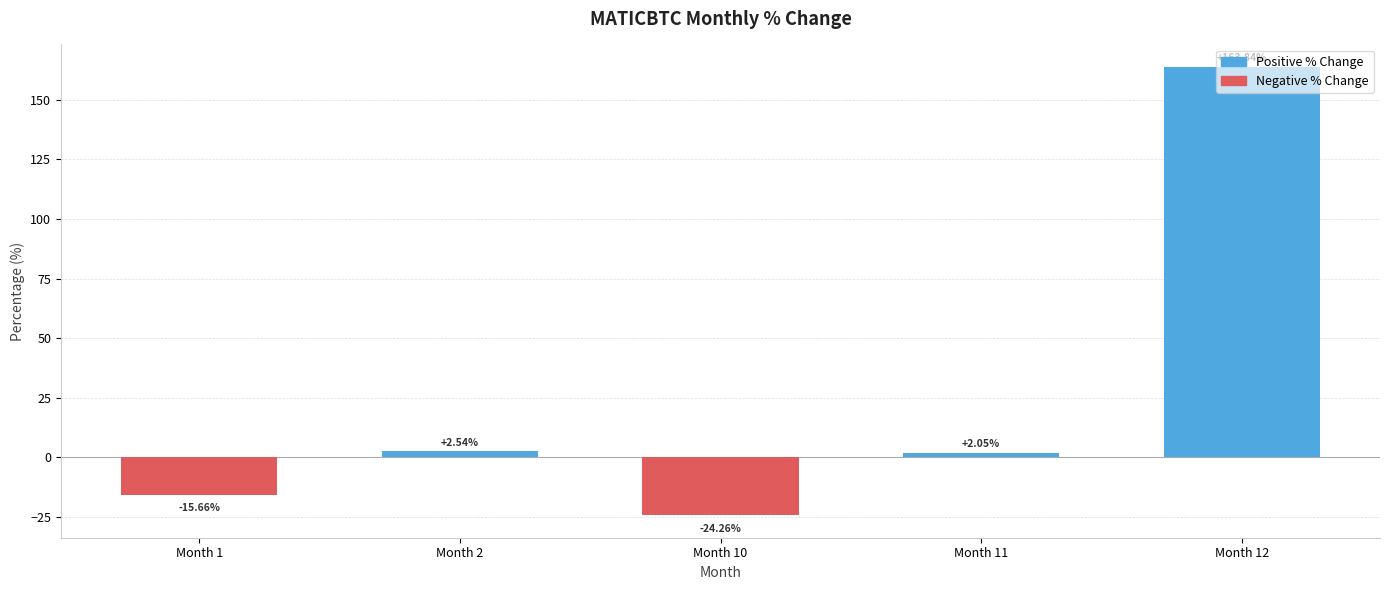

How many positive values are there?

3